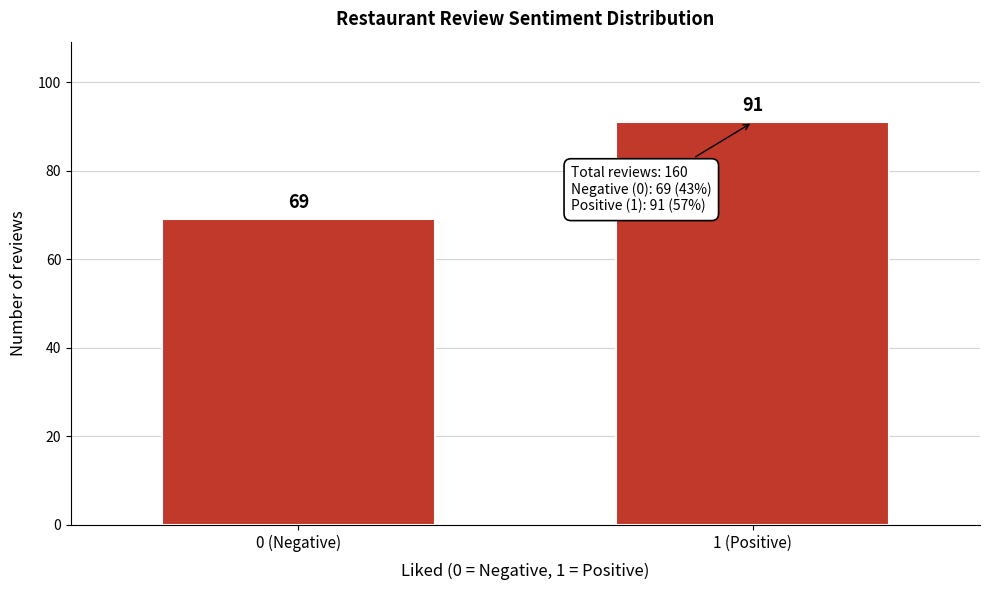

Reading left to right, transcribe all the data shown in this chart.

0 (Negative)=69	1 (Positive)=91